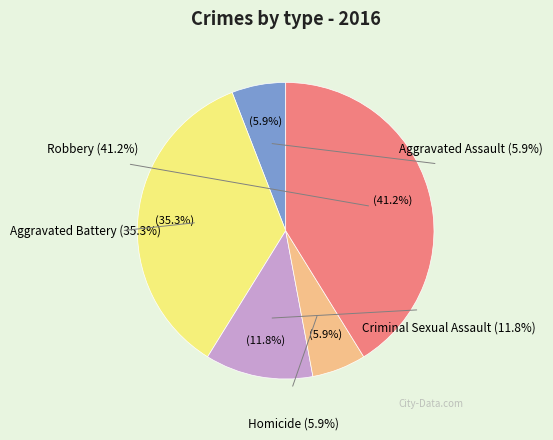

Is it true that Homicide is 13% of the pie?

False